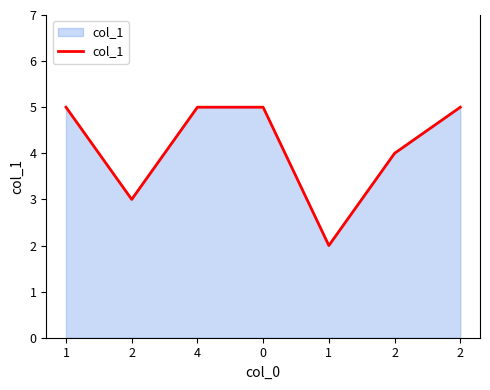

Is it true that the value at 2 is 5?

True